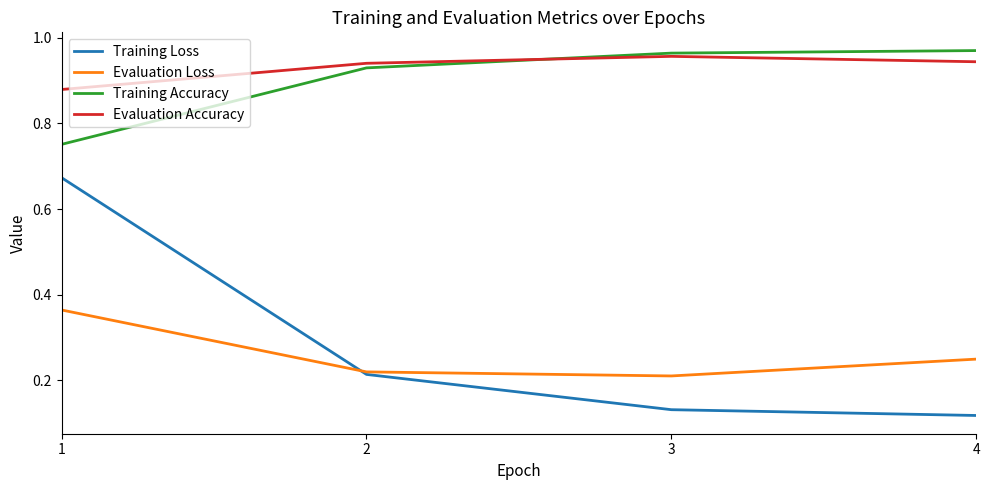

Which series has the largest total across all categories?

Evaluation Accuracy